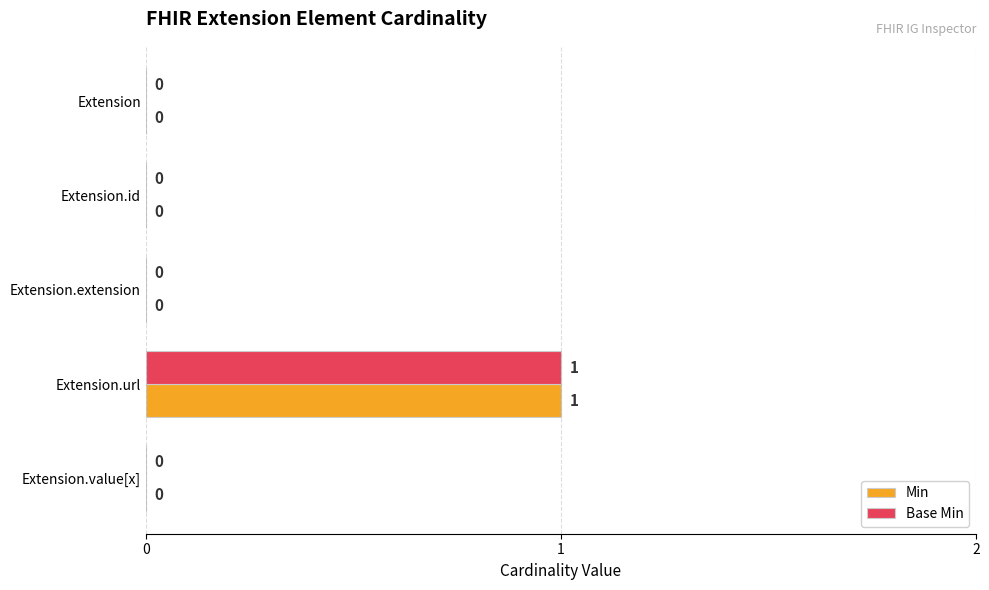

Which label corresponds to the largest value in the chart?

Extension.url